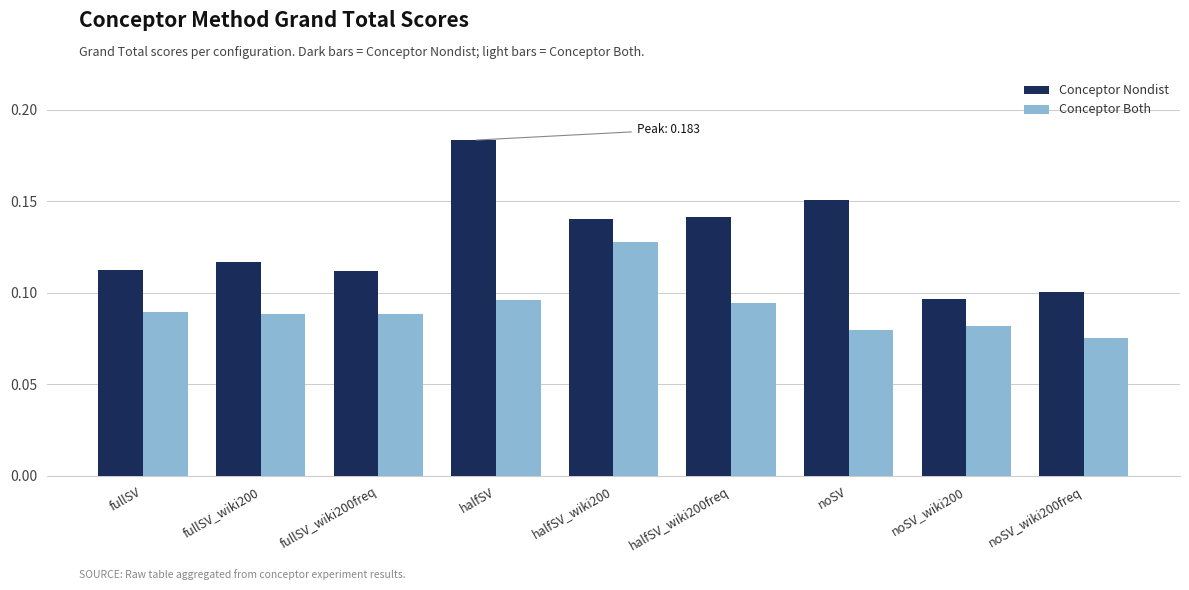

Which series has the largest range (max minus min)?

Conceptor Nondist